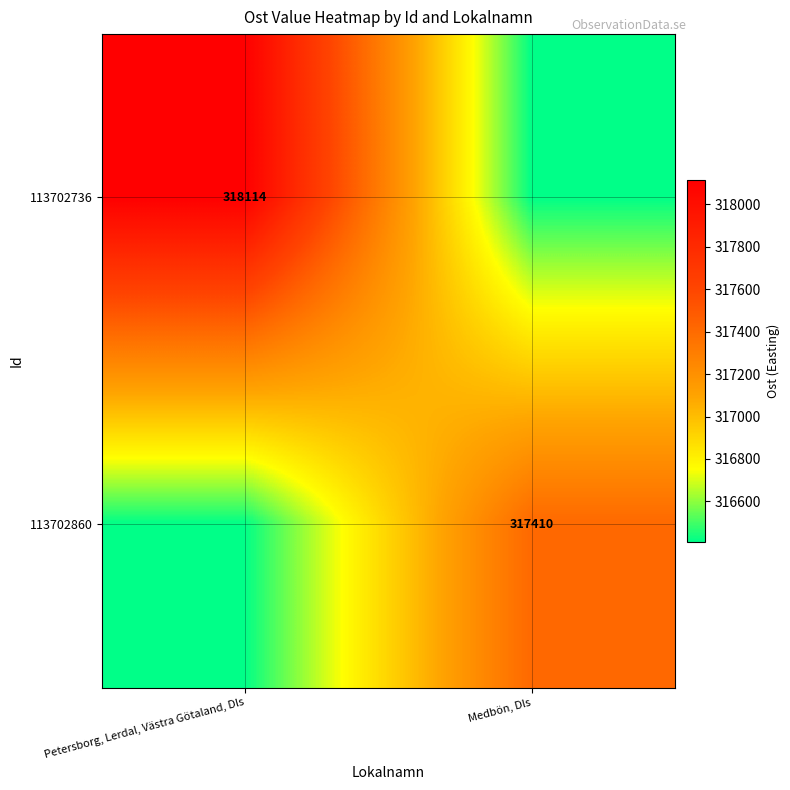

Is it true that 113702736 equals 129013 at Petersborg, Lerdal, Västra Götaland, Dls?

False